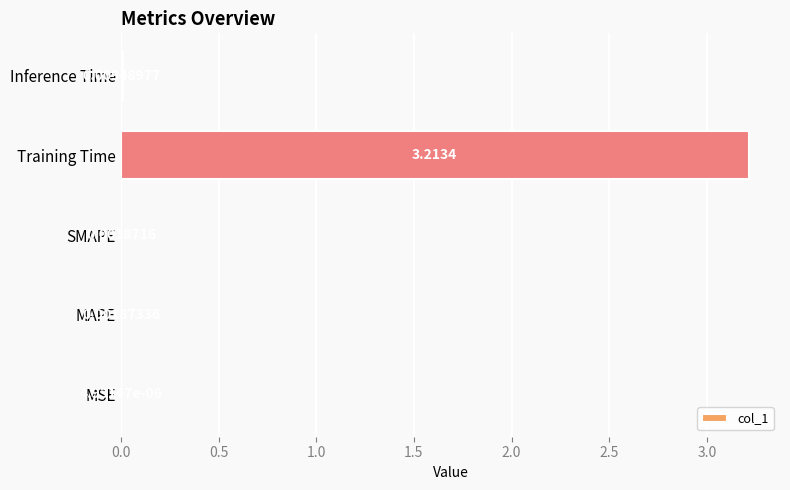

At which label is the value closest to 1?

Inference Time